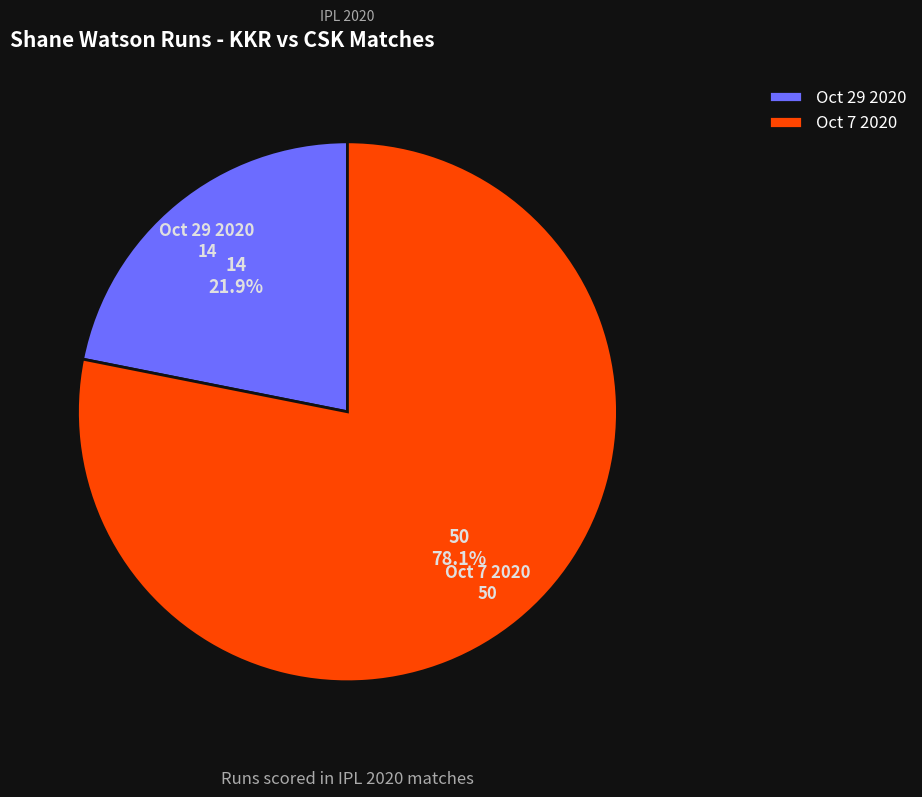

To the nearest percent, what is the average slice percentage?

50%